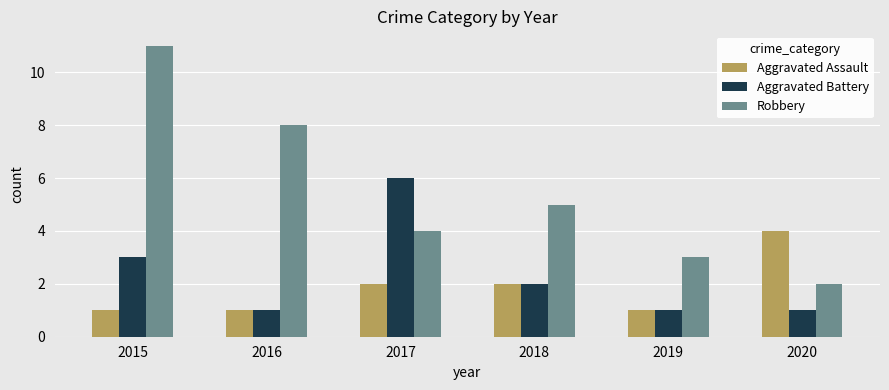

How many Aggravated Battery values are between 1 and 3?

5